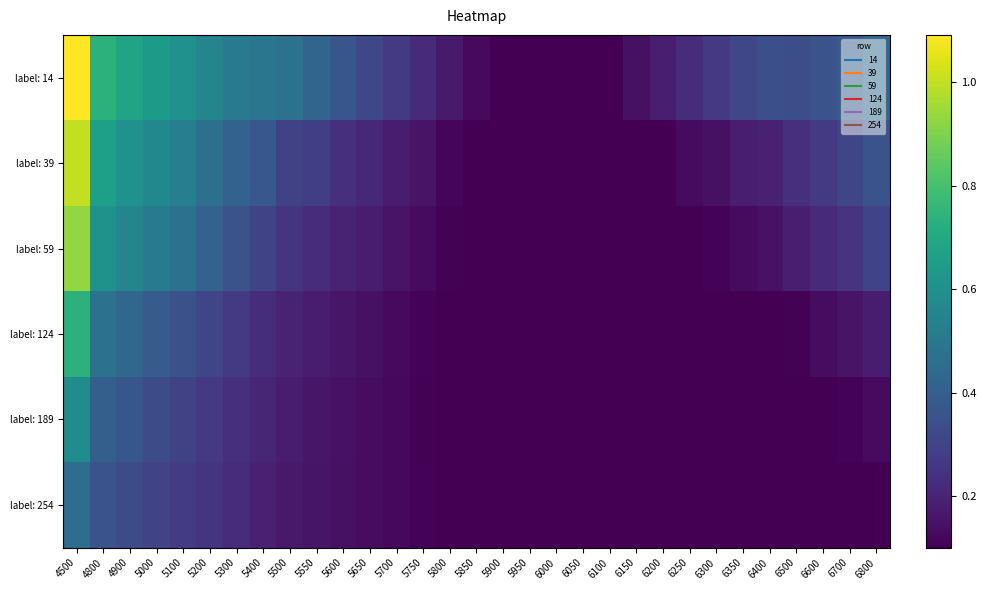

Reading right to left, extract all data points from this chart.

label: 14: 6800=0.4	6700=0.4	6600=0.4	6500=0.3	6400=0.3	6350=0.3	6300=0.3	6250=0.2	6200=0.2	6150=0.1	6100=0.1	6050=0.1	6000=0.1	5950=0.1	5900=0.1	5850=0.1	5800=0.2	5750=0.2	5700=0.3	5650=0.3	5600=0.4	5550=0.4	5500=0.5	5400=0.5	5300=0.5	5200=0.5	5100=0.6	5000=0.6	4900=0.7	4800=0.7	4500=1.1
label: 39: 6800=0.4	6700=0.3	6600=0.3	6500=0.2	6400=0.2	6350=0.2	6300=0.1	6250=0.1	6200=0.1	6150=0.1	6100=0.1	6050=0.1	6000=0.1	5950=0.1	5900=0.1	5850=0.1	5800=0.1	5750=0.2	5700=0.2	5650=0.2	5600=0.2	5550=0.3	5500=0.3	5400=0.4	5300=0.4	5200=0.5	5100=0.5	5000=0.6	4900=0.6	4800=0.7	4500=1.0
label: 59: 6800=0.3	6700=0.3	6600=0.2	6500=0.2	6400=0.1	6350=0.1	6300=0.1	6250=0.1	6200=0.1	6150=0.1	6100=0.1	6050=0.1	6000=0.1	5950=0.1	5900=0.1	5850=0.1	5800=0.1	5750=0.1	5700=0.2	5650=0.2	5600=0.2	5550=0.2	5500=0.3	5400=0.3	5300=0.4	5200=0.4	5100=0.5	5000=0.5	4900=0.6	4800=0.6	4500=0.9
label: 124: 6800=0.2	6700=0.2	6600=0.1	6500=0.1	6400=0.1	6350=0.1	6300=0.1	6250=0.1	6200=0.1	6150=0.1	6100=0.1	6050=0.1	6000=0.1	5950=0.1	5900=0.1	5850=0.1	5800=0.1	5750=0.1	5700=0.1	5650=0.1	5600=0.2	5550=0.2	5500=0.2	5400=0.2	5300=0.3	5200=0.3	5100=0.3	5000=0.4	4900=0.4	4800=0.5	4500=0.7
label: 189: 6800=0.1	6700=0.1	6600=0.1	6500=0.1	6400=0.1	6350=0.1	6300=0.1	6250=0.1	6200=0.1	6150=0.1	6100=0.1	6050=0.1	6000=0.1	5950=0.1	5900=0.1	5850=0.1	5800=0.1	5750=0.1	5700=0.1	5650=0.1	5600=0.1	5550=0.2	5500=0.2	5400=0.2	5300=0.2	5200=0.3	5100=0.3	5000=0.3	4900=0.4	4800=0.4	4500=0.6
label: 254: 6800=0.1	6700=0.1	6600=0.1	6500=0.1	6400=0.1	6350=0.1	6300=0.1	6250=0.1	6200=0.1	6150=0.1	6100=0.1	6050=0.1	6000=0.1	5950=0.1	5900=0.1	5850=0.1	5800=0.1	5750=0.1	5700=0.1	5650=0.1	5600=0.1	5550=0.2	5500=0.2	5400=0.2	5300=0.2	5200=0.3	5100=0.3	5000=0.3	4900=0.3	4800=0.4	4500=0.5